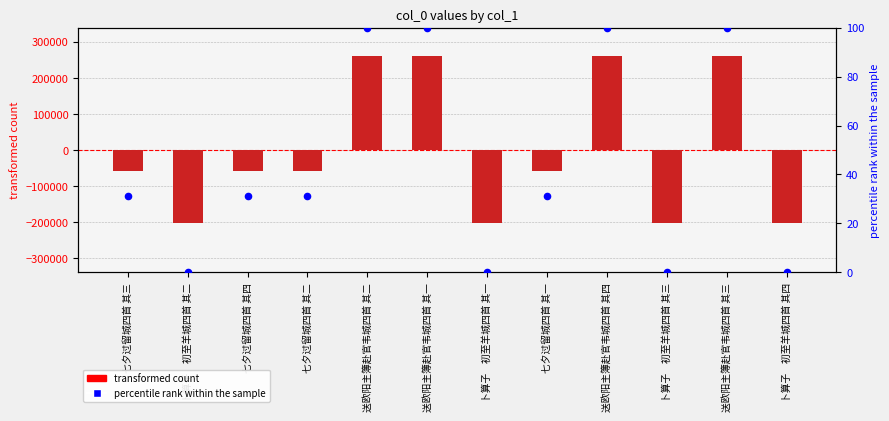

Which series contains the lowest Y value?

transformed count